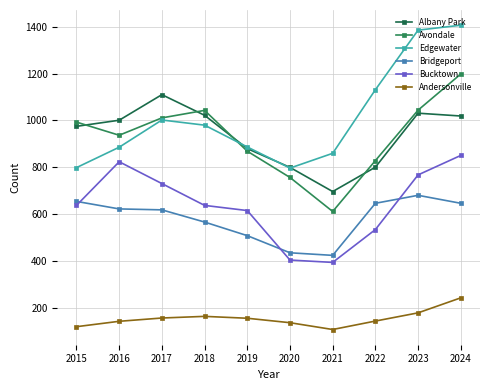

What are all the series names shown in the legend?

Albany Park, Avondale, Edgewater, Bridgeport, Bucktown, Andersonville